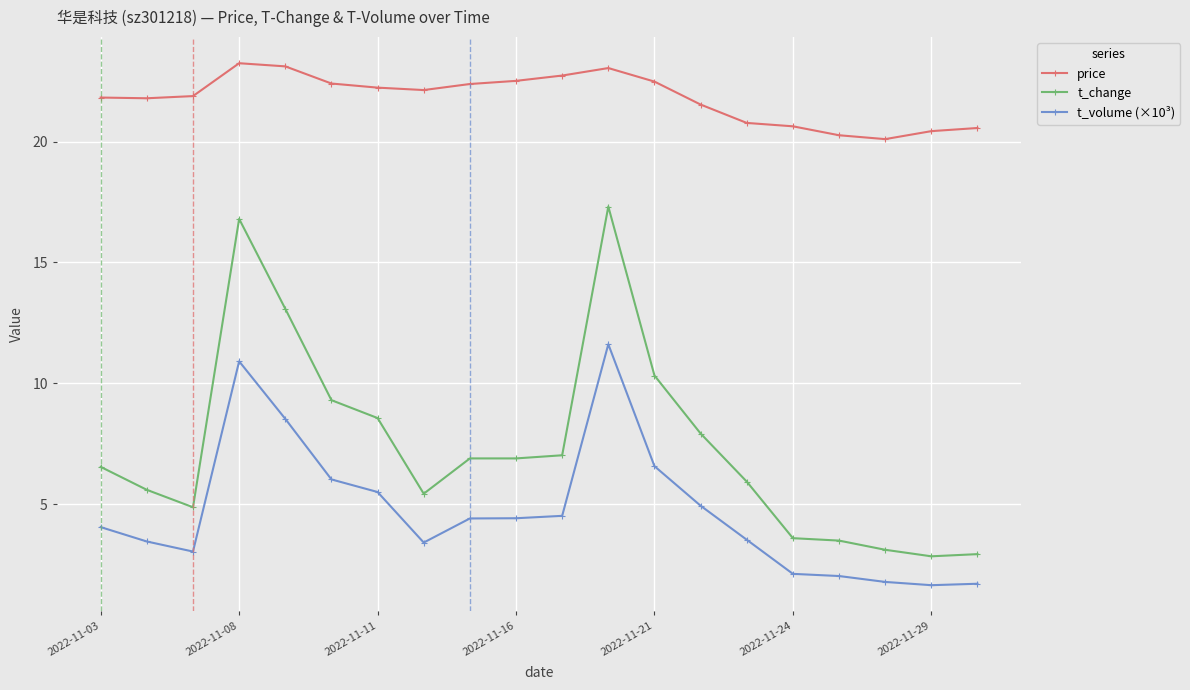

What is the difference between the maximum and minimum values in the price series?

3.1